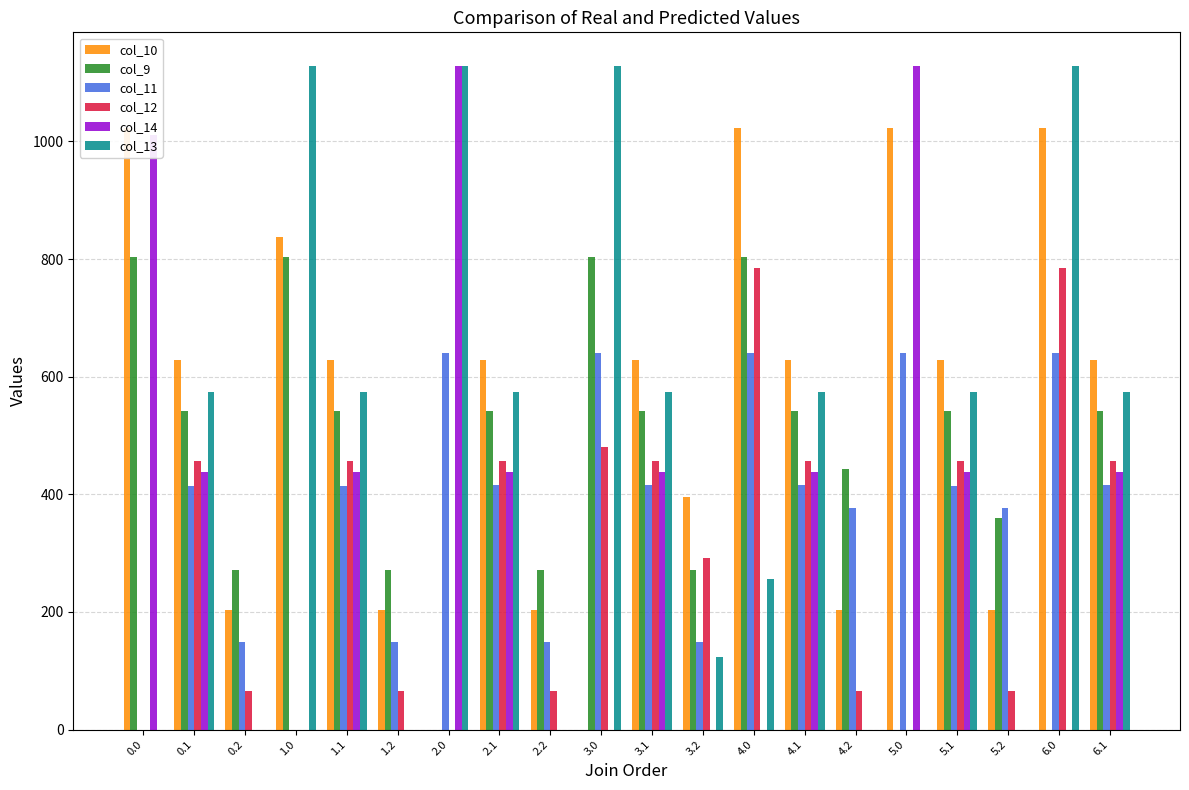

Reading left to right, list all the values displayed in this chart.

col_10: 0.0=1023.2	0.1=628.1	0.2=202.5	1.0=837.0	1.1=628.1	1.2=202.5	2.0=0.0	2.1=628.1	2.2=202.5	3.0=0.0	3.1=628.1	3.2=395.2	4.0=1023.2	4.1=628.1	4.2=202.5	5.0=1023.2	5.1=628.1	5.2=202.5	6.0=1023.2	6.1=628.1
col_9: 0.0=804.0	0.1=542.1	0.2=271.1	1.0=804.0	1.1=542.1	1.2=271.1	2.0=0.0	2.1=542.1	2.2=271.1	3.0=804.0	3.1=542.1	3.2=271.1	4.0=804.0	4.1=542.1	4.2=443.5	5.0=0.0	5.1=542.1	5.2=360.0	6.0=0.0	6.1=542.1
col_11: 0.0=0.0	0.1=414.1	0.2=149.1	1.0=0.0	1.1=414.1	1.2=149.1	2.0=640.9	2.1=415.4	2.2=149.1	3.0=640.9	3.1=415.4	3.2=149.1	4.0=640.9	4.1=415.4	4.2=376.1	5.0=640.9	5.1=414.1	5.2=376.1	6.0=640.9	6.1=415.4
col_12: 0.0=0.0	0.1=456.1	0.2=65.2	1.0=0.0	1.1=456.1	1.2=65.2	2.0=0.0	2.1=456.1	2.2=65.2	3.0=480.9	3.1=456.1	3.2=292.2	4.0=784.4	4.1=456.1	4.2=65.2	5.0=0.0	5.1=456.1	5.2=65.2	6.0=784.4	6.1=456.1
col_14: 0.0=1010.4	0.1=438.6	0.2=0.0	1.0=0.0	1.1=438.6	1.2=0.0	2.0=1128.3	2.1=438.6	2.2=0.0	3.0=0.0	3.1=438.6	3.2=0.0	4.0=0.0	4.1=438.6	4.2=0.0	5.0=1128.3	5.1=438.6	5.2=0.0	6.0=0.0	6.1=438.6
col_13: 0.0=0.0	0.1=574.0	0.2=0.0	1.0=1129.0	1.1=574.0	1.2=0.0	2.0=1129.0	2.1=574.0	2.2=0.0	3.0=1129.0	3.1=574.0	3.2=122.6	4.0=256.5	4.1=574.0	4.2=0.0	5.0=0.0	5.1=574.0	5.2=0.0	6.0=1128.2	6.1=574.0